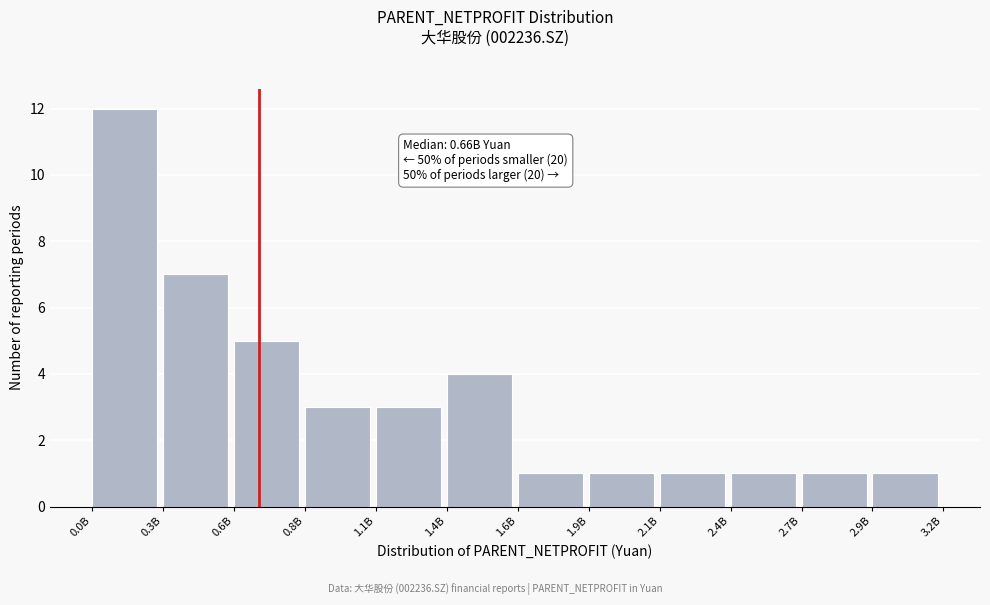

Reading right to left, transcribe all the data shown in this chart.

1	1	1	1	1	1	4	3	3	5	7	12